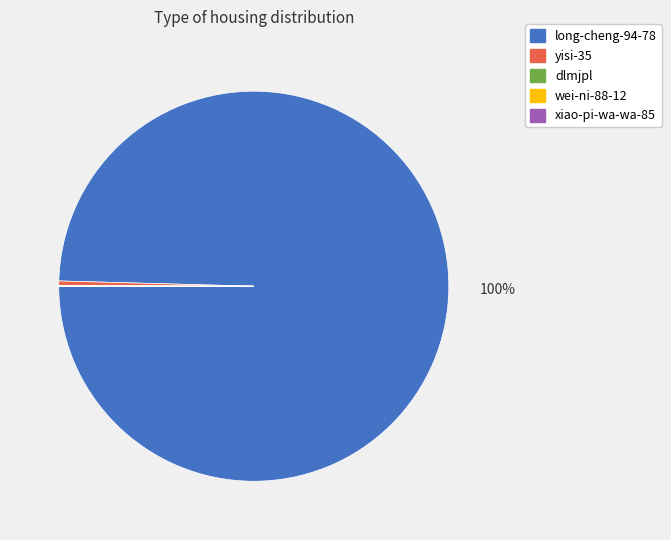

Is it true that yisi-35 is 0% of the pie?

True